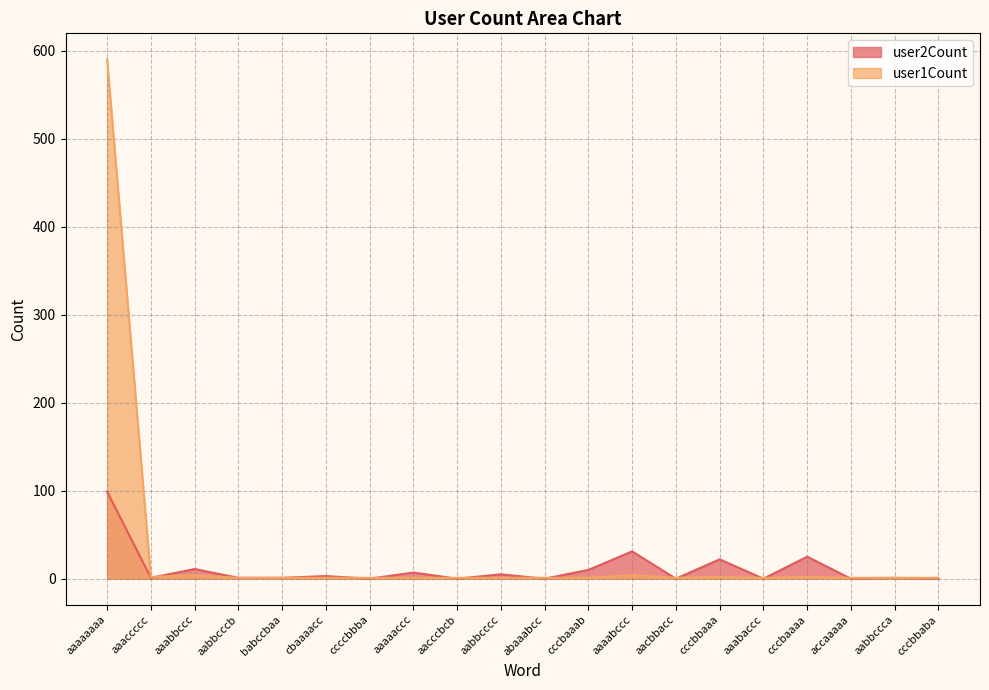

Count the number of data series in this chart.

2